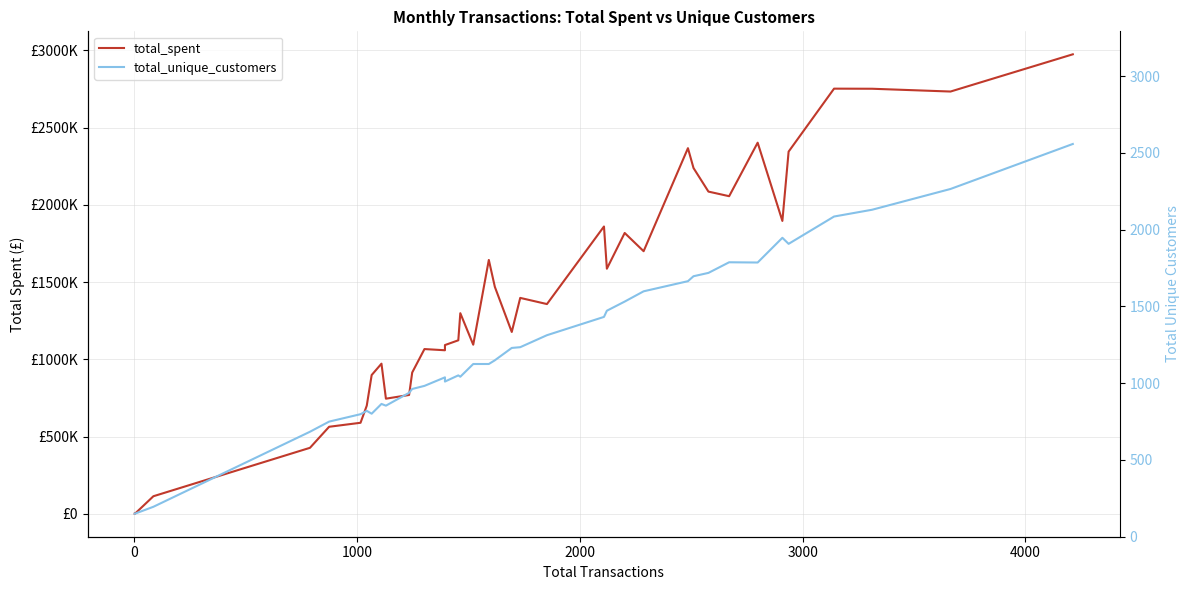

What are all the series names shown in the legend?

total_spent, total_unique_customers